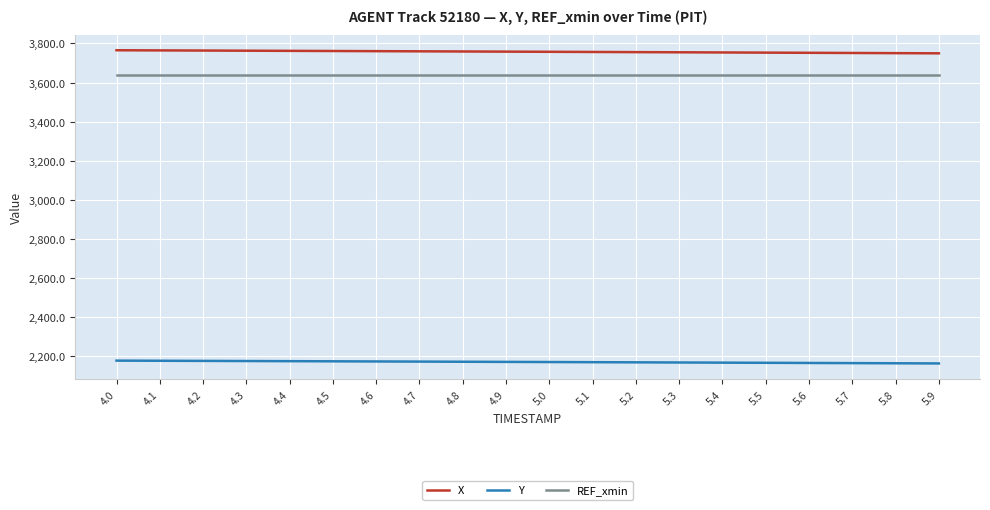

True or false: X and Y cross at least once.

False